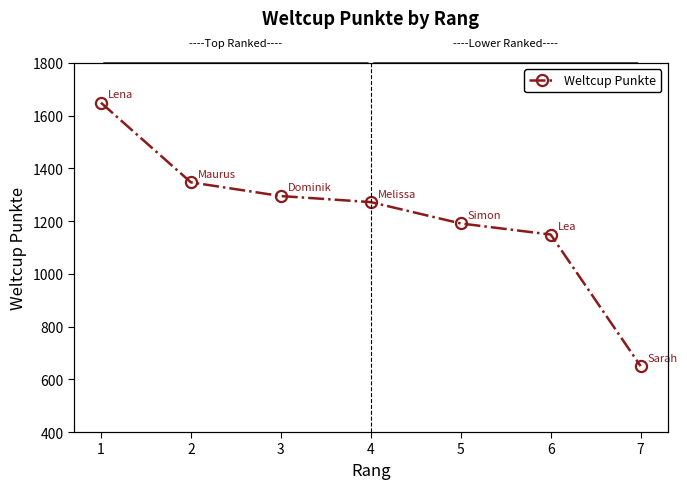

What is the difference between the second highest and minimum values?

697